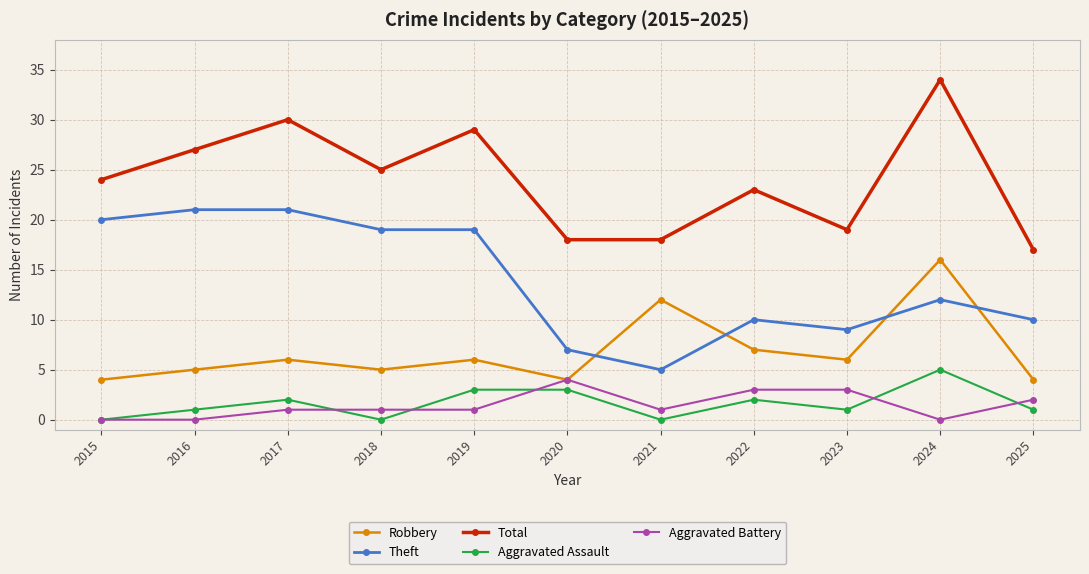

Between 2015 and 2020, which series saw the biggest shift?

Theft